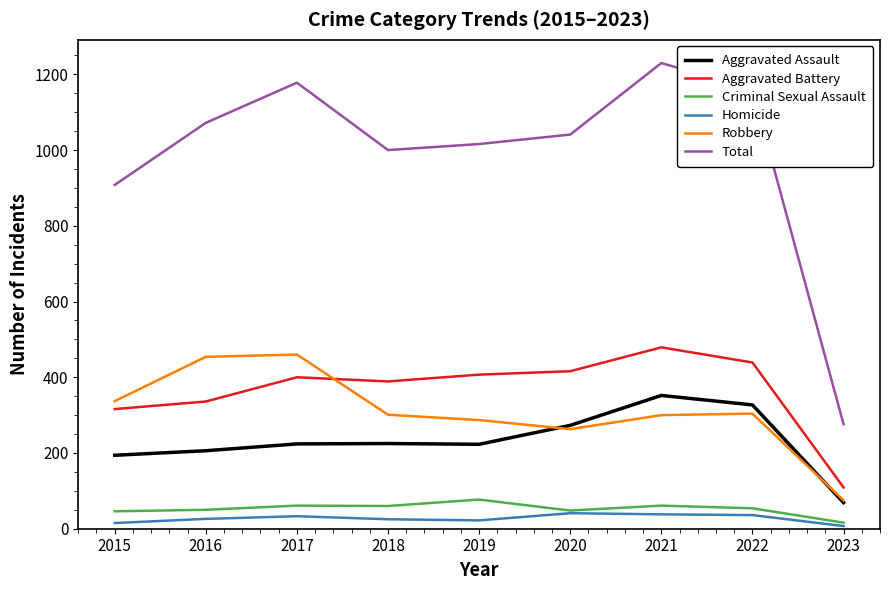

What is the difference between the Robbery values at 2023 and 2018?

226